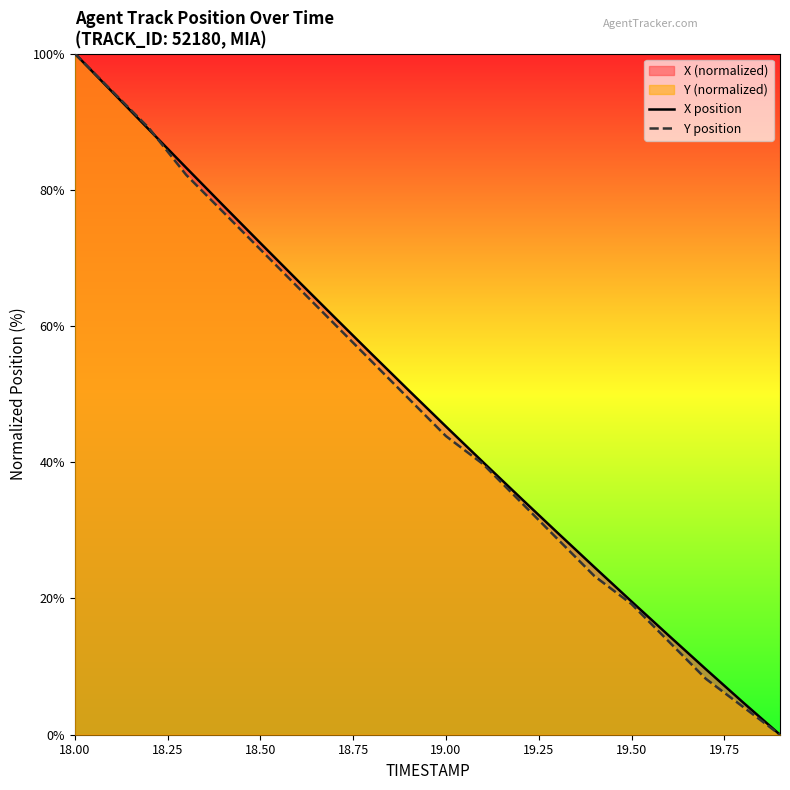

What is the spread (max minus min) of values at 19.50?

0.4